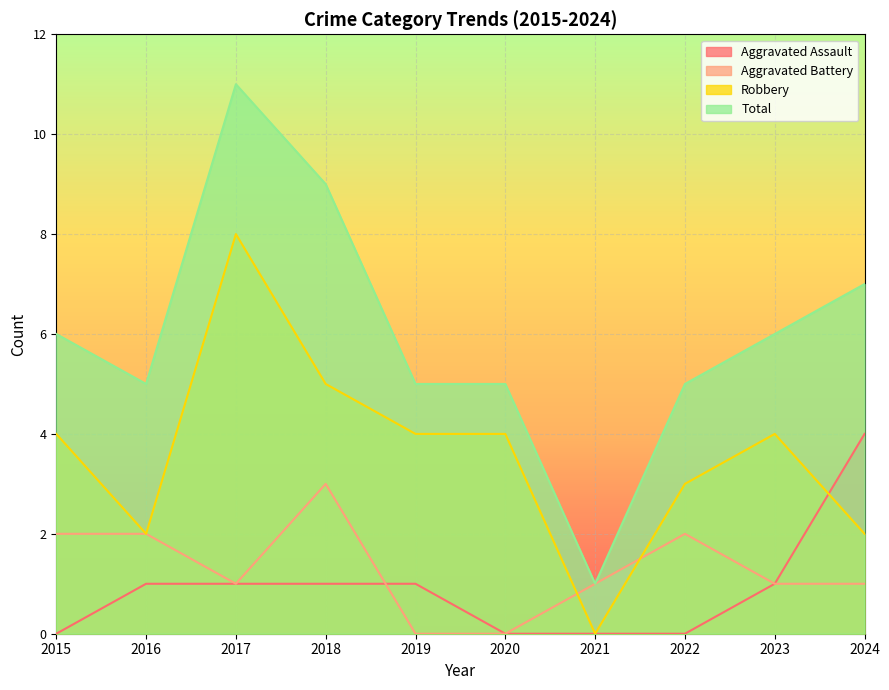

Where does the Total series first go above 6?

2017